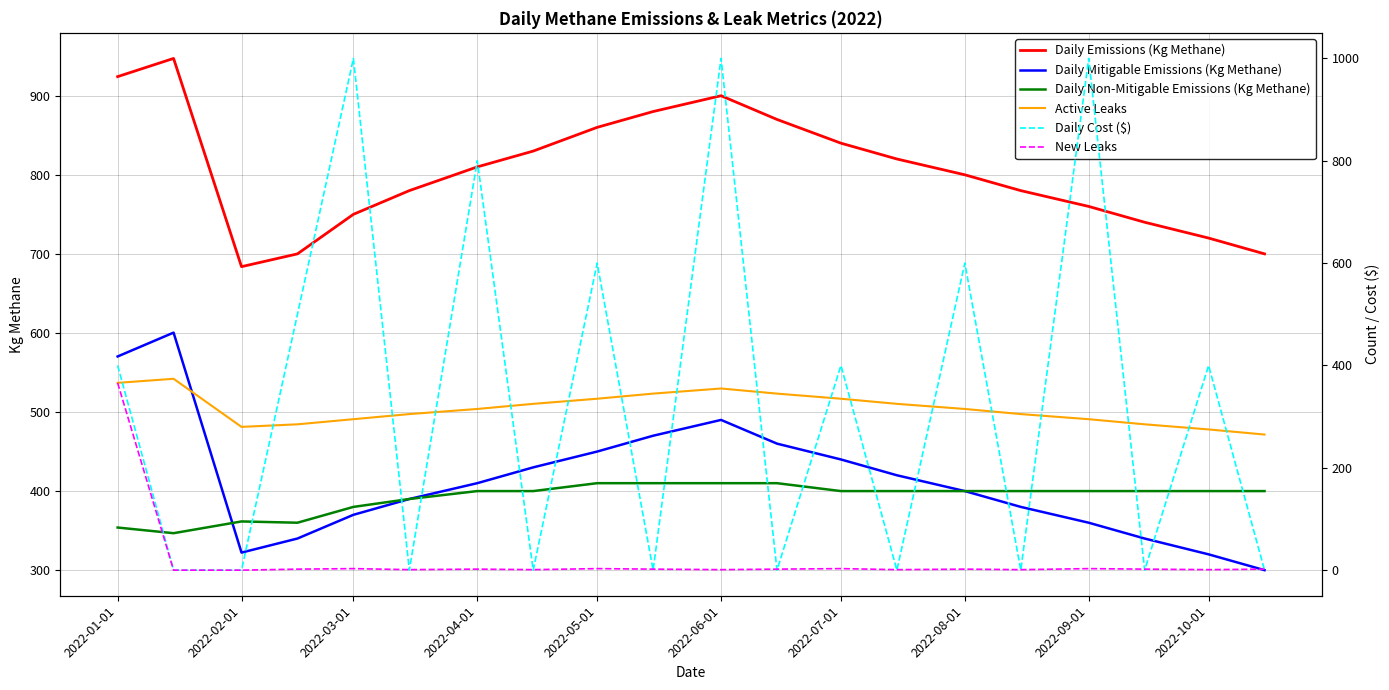

The value of Daily Emissions (Kg Methane) at 2022-04-01 is 810.0. True or false?

True